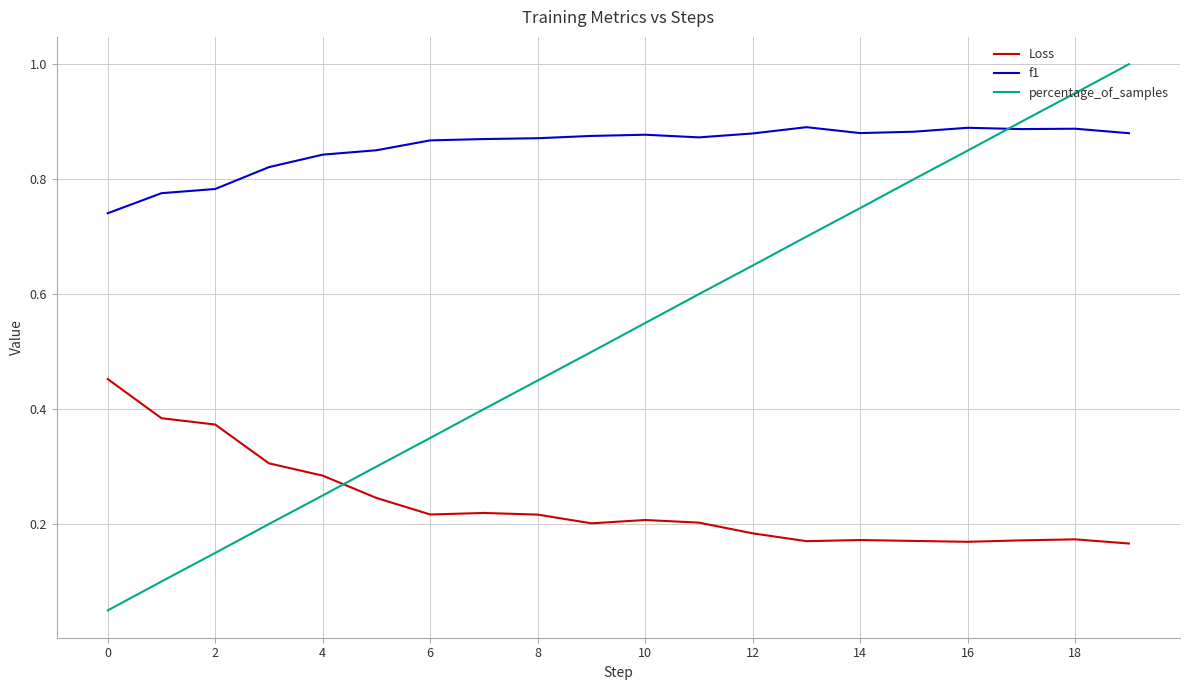

How many f1 values are between 0 and 1?

20